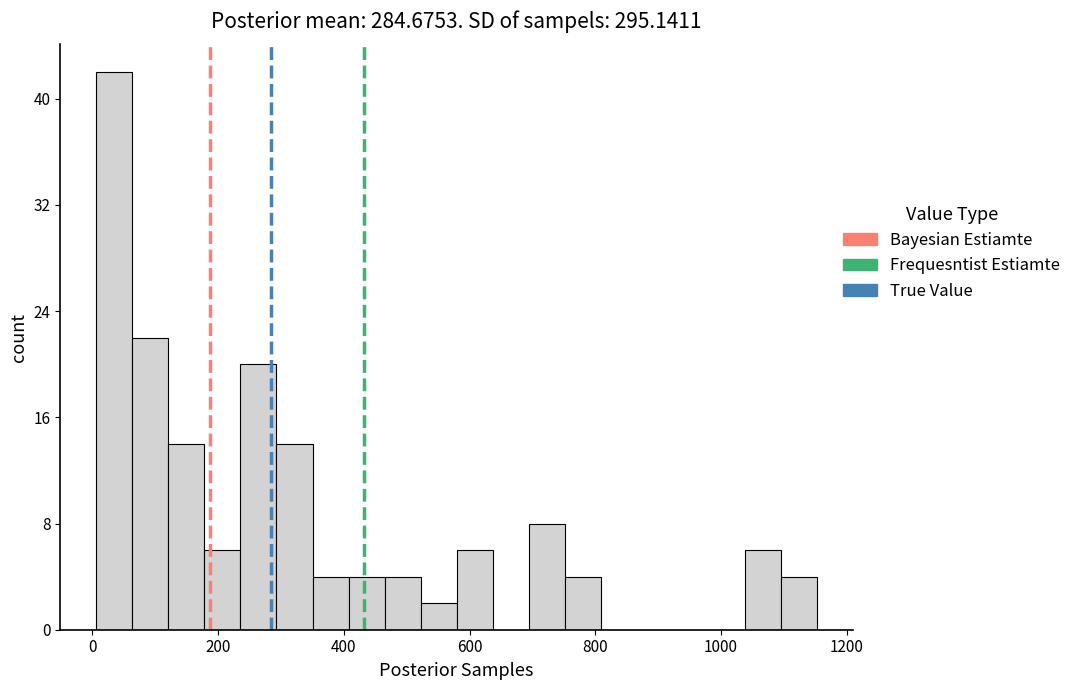

Read against the x-axis, roughly where is the centre of the tallest bar?

40